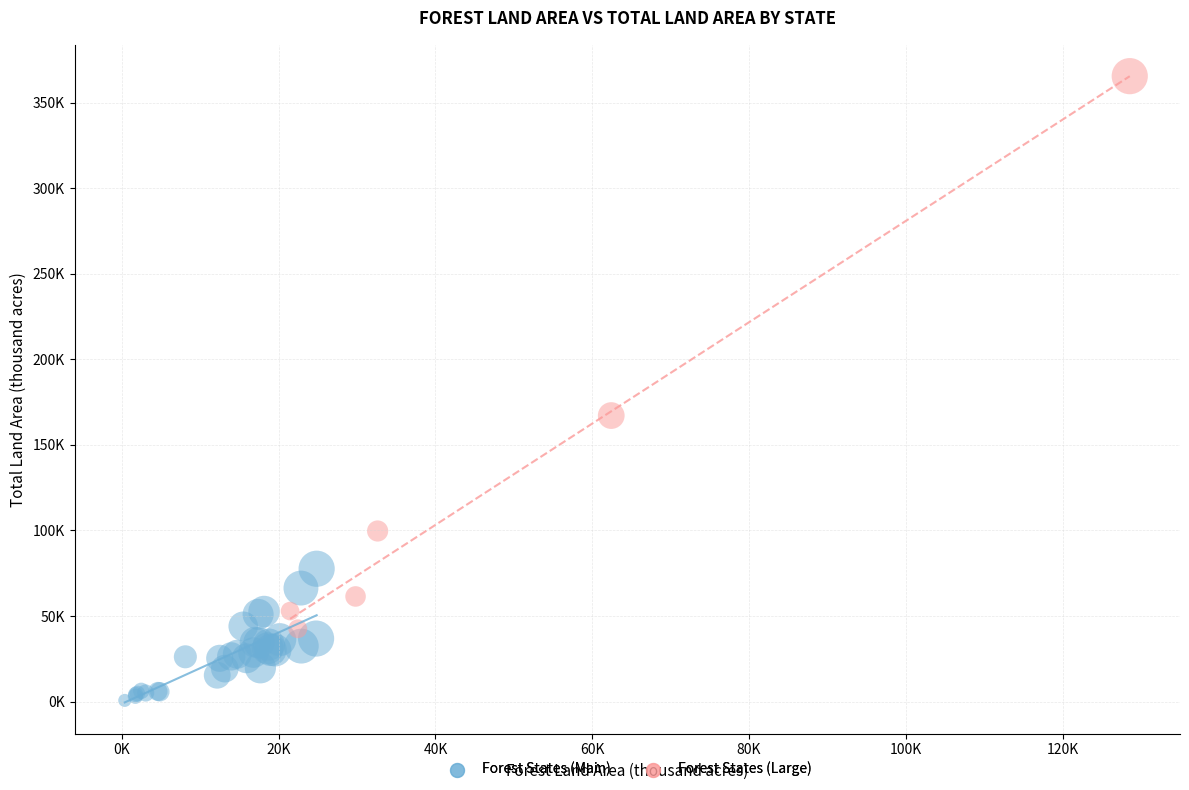

What are all the series names shown in the legend?

Forest States (Main), Forest States (Large)